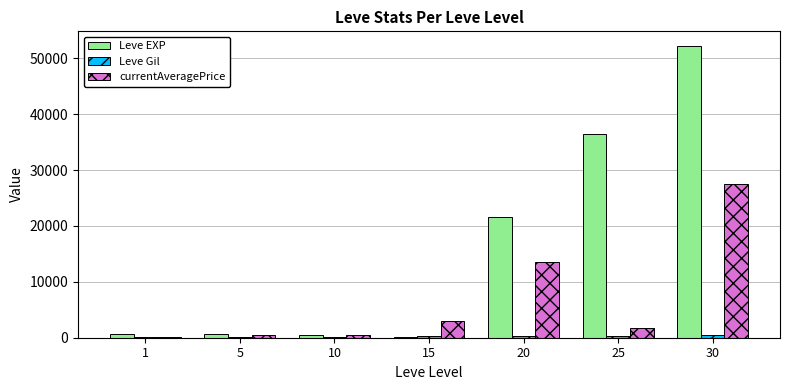

Are the bars grouped side by side (vs. stacked)?

Yes